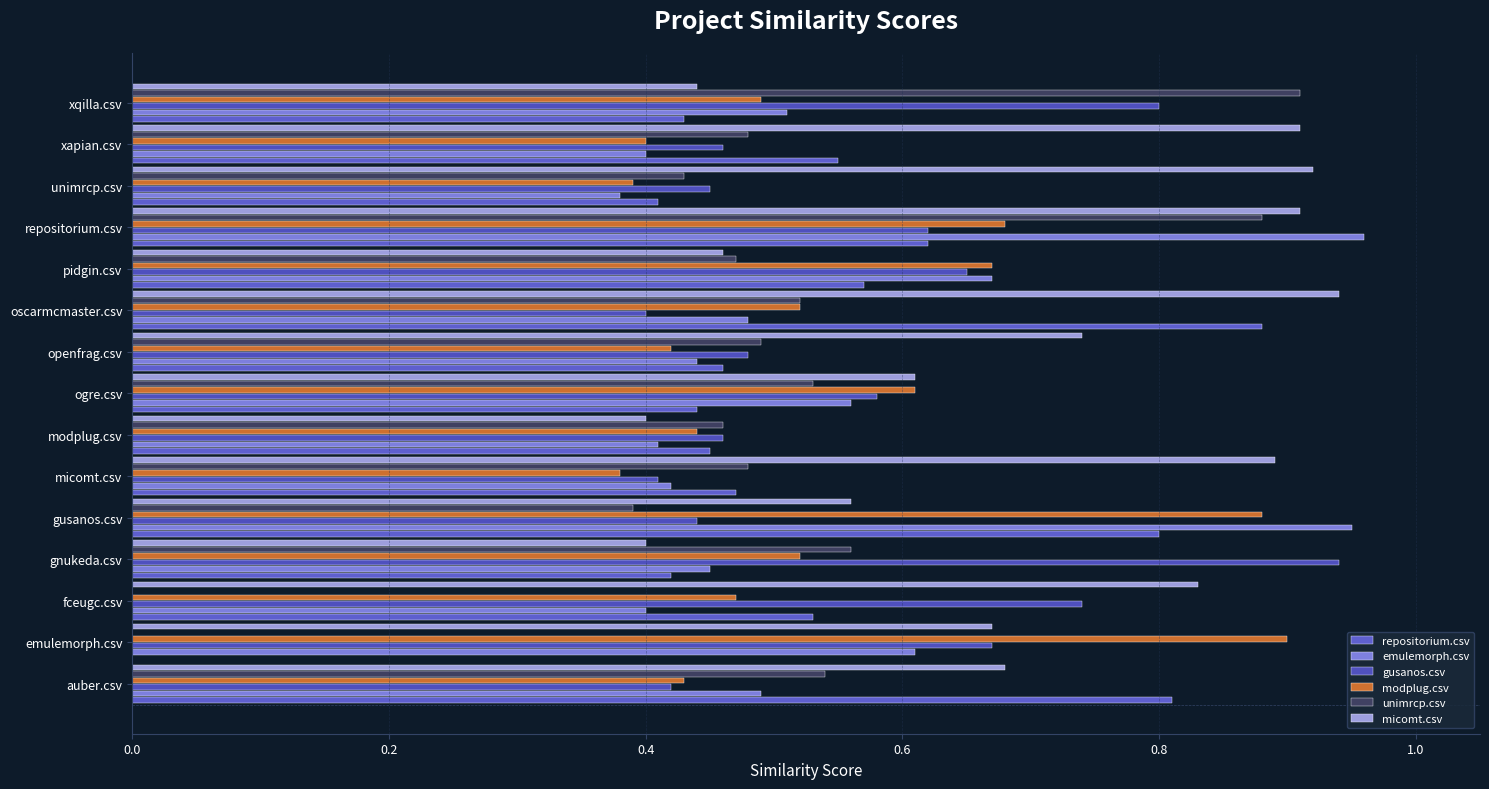

How many distinct data groups are displayed?

6